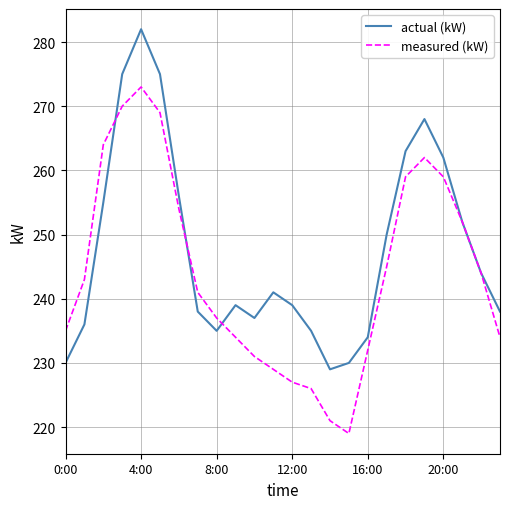

What is the minimum value shown in the chart?

219